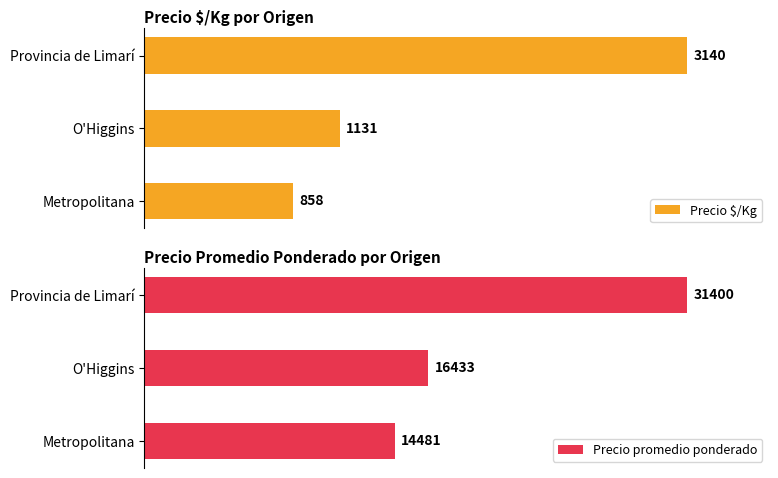

Where is Precio $/Kg nearest to the value 1999?

O'Higgins